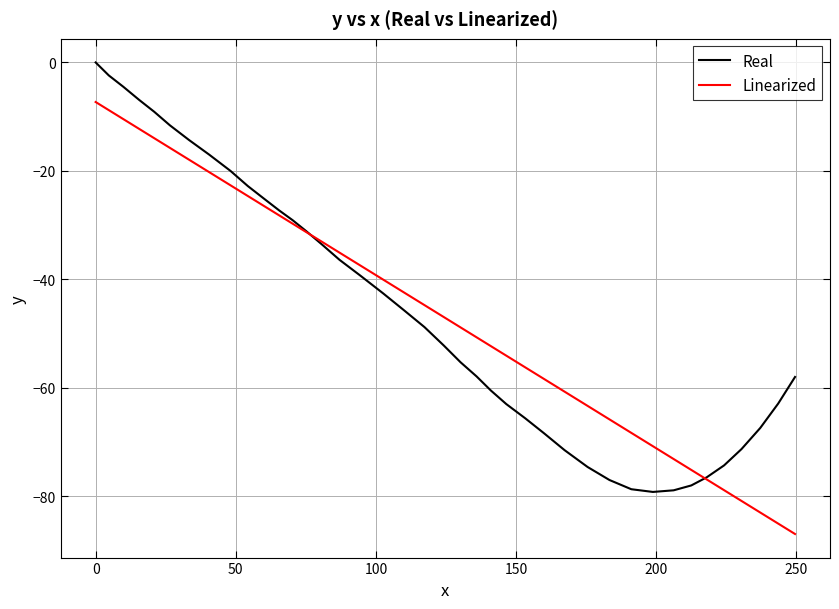

What is the lowest value of the Linearized series?

-87.0